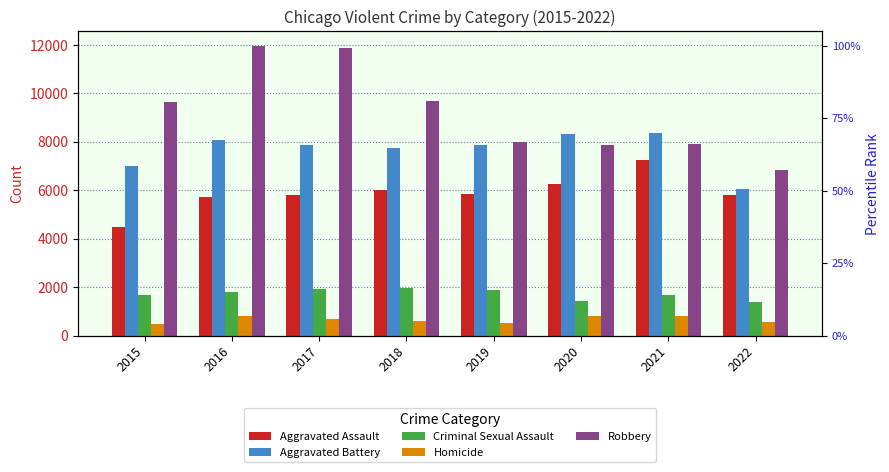

Are the bars grouped side by side (vs. stacked)?

Yes